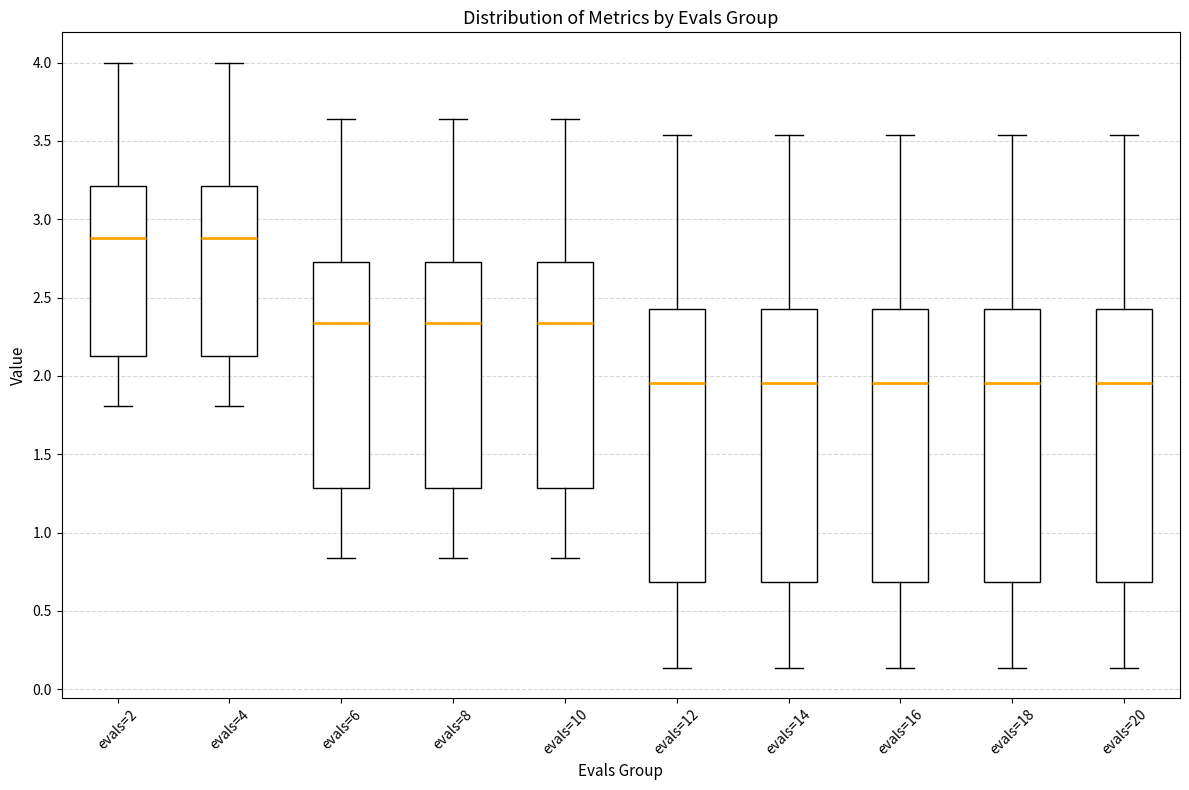

Reading left to right, transcribe this box plot: for each box, give where its median line is, the range the box spans, and where its two whiskers end, as read against the y-axis. The values are not printed on the chart, so give them approximately, as read against the axis.

evals=2: median 2.90, box 2.15 to 3.20, whiskers 1.80 to 4.00
evals=4: median 2.90, box 2.15 to 3.20, whiskers 1.80 to 4.00
evals=6: median 2.35, box 1.30 to 2.75, whiskers 0.85 to 3.65
evals=8: median 2.35, box 1.30 to 2.75, whiskers 0.85 to 3.65
evals=10: median 2.35, box 1.30 to 2.75, whiskers 0.85 to 3.65
evals=12: median 1.95, box 0.70 to 2.45, whiskers 0.15 to 3.55
evals=14: median 1.95, box 0.70 to 2.45, whiskers 0.15 to 3.55
evals=16: median 1.95, box 0.70 to 2.45, whiskers 0.15 to 3.55
evals=18: median 1.95, box 0.70 to 2.45, whiskers 0.15 to 3.55
evals=20: median 1.95, box 0.70 to 2.45, whiskers 0.15 to 3.55